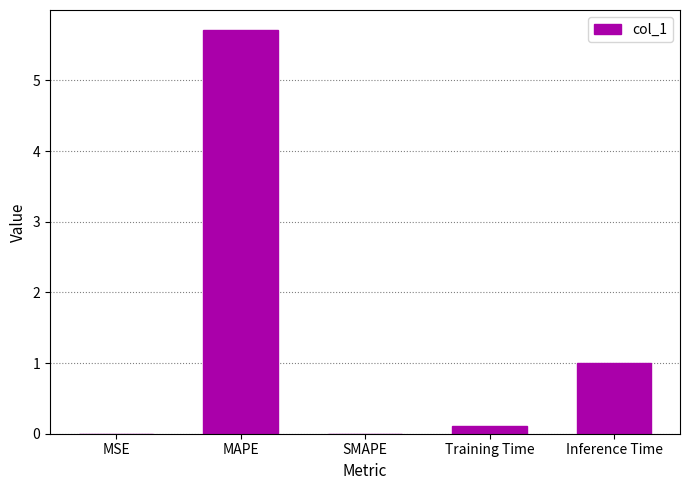

At which label is the value closest to 2?

Inference Time